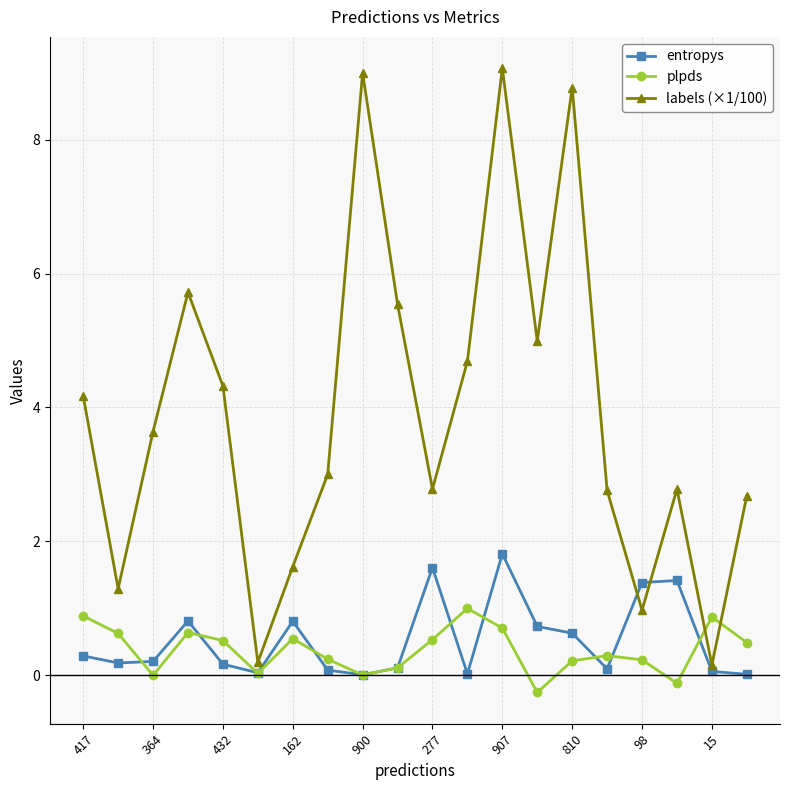

What is the minimum value shown in the chart?

-0.3